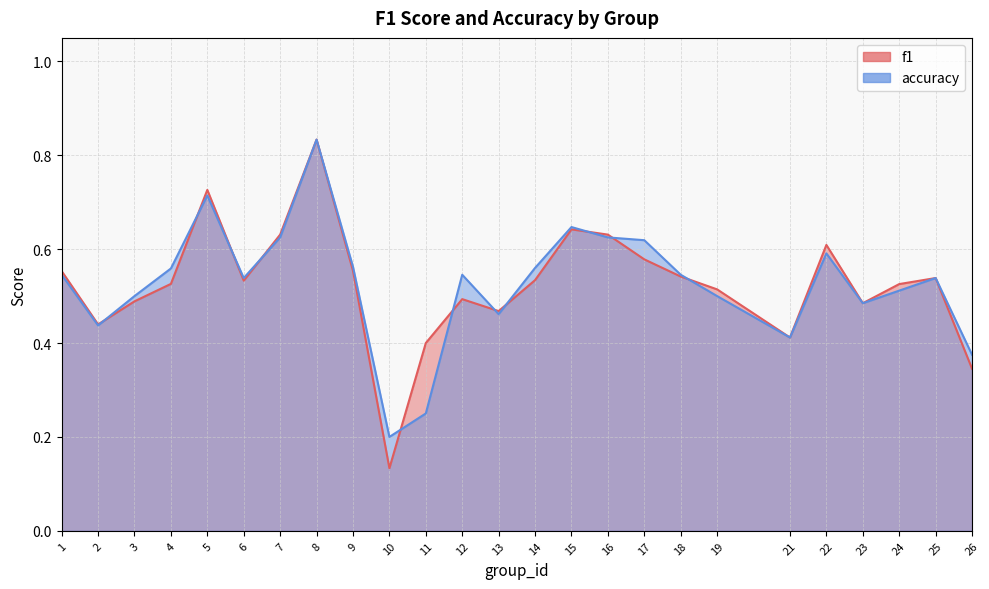

Is the value of accuracy at 26 greater than the value of f1 at 15?

No